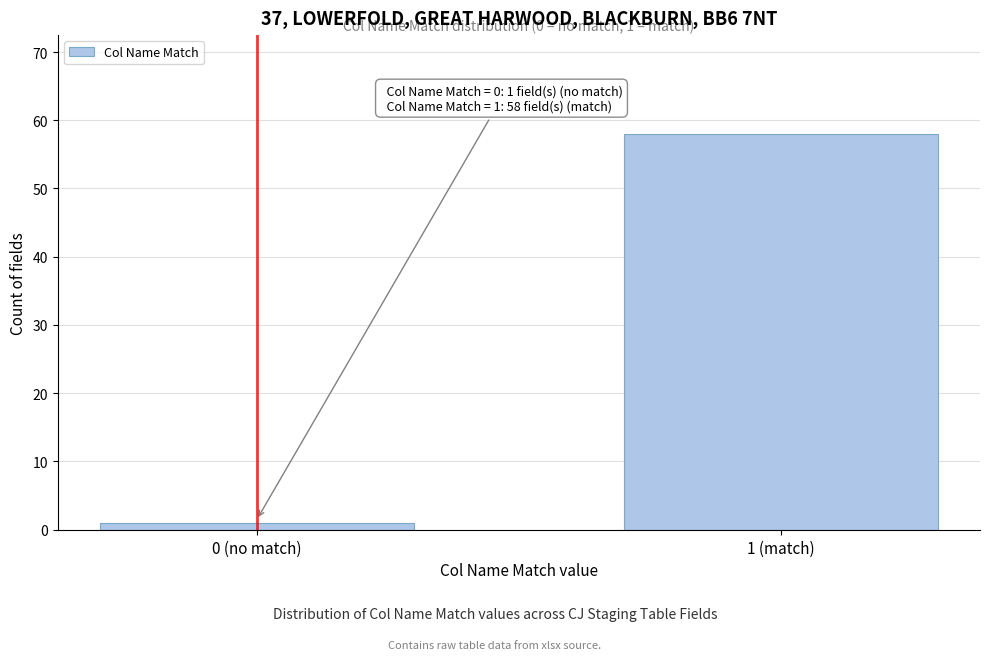

Reading left to right, list all the values displayed in this chart.

0 (no match)=1	1 (match)=58